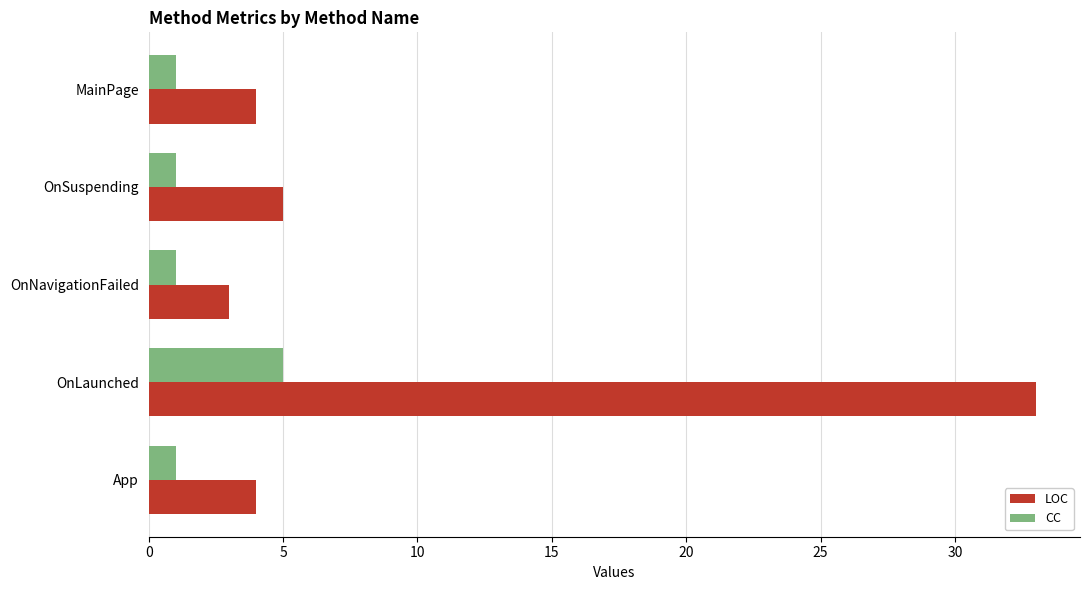

What is the average value of the LOC series?

10